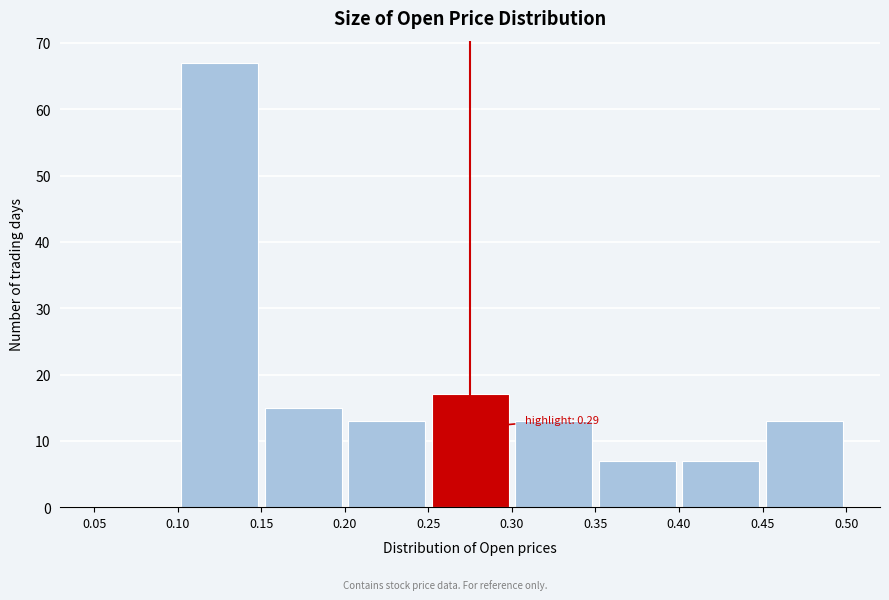

Which range on the x-axis has the tallest bar?

0.10 to 0.15